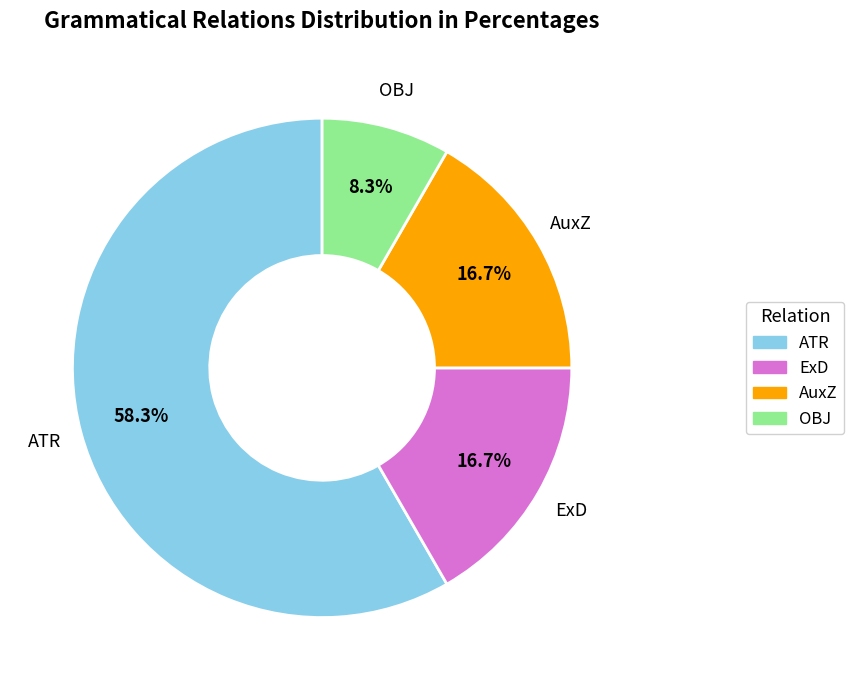

The OBJ slice represents 1% of the pie. True or false?

False